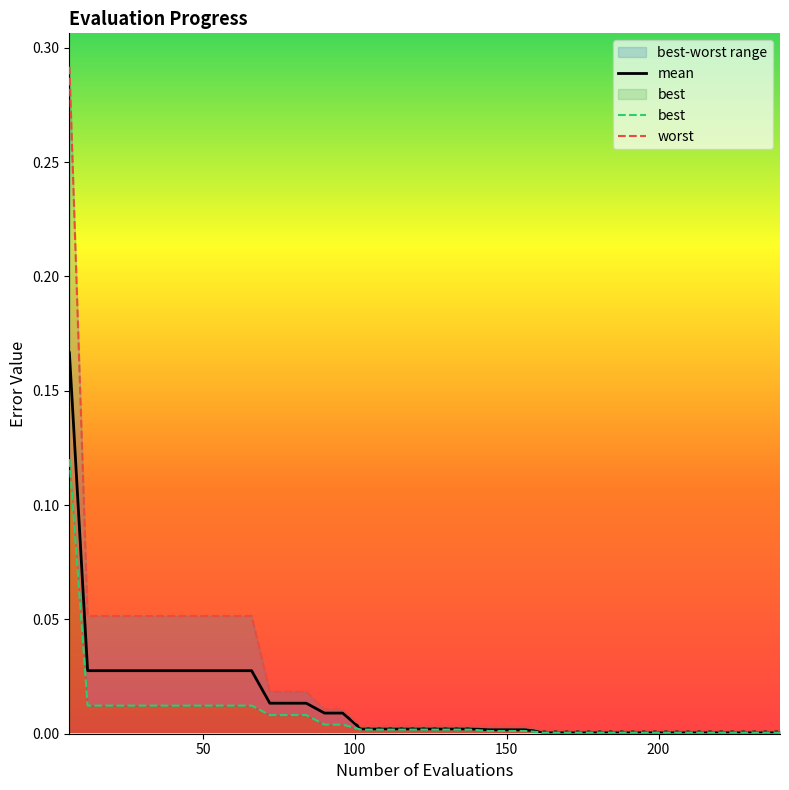

True or false: mean and best cross at least once.

False